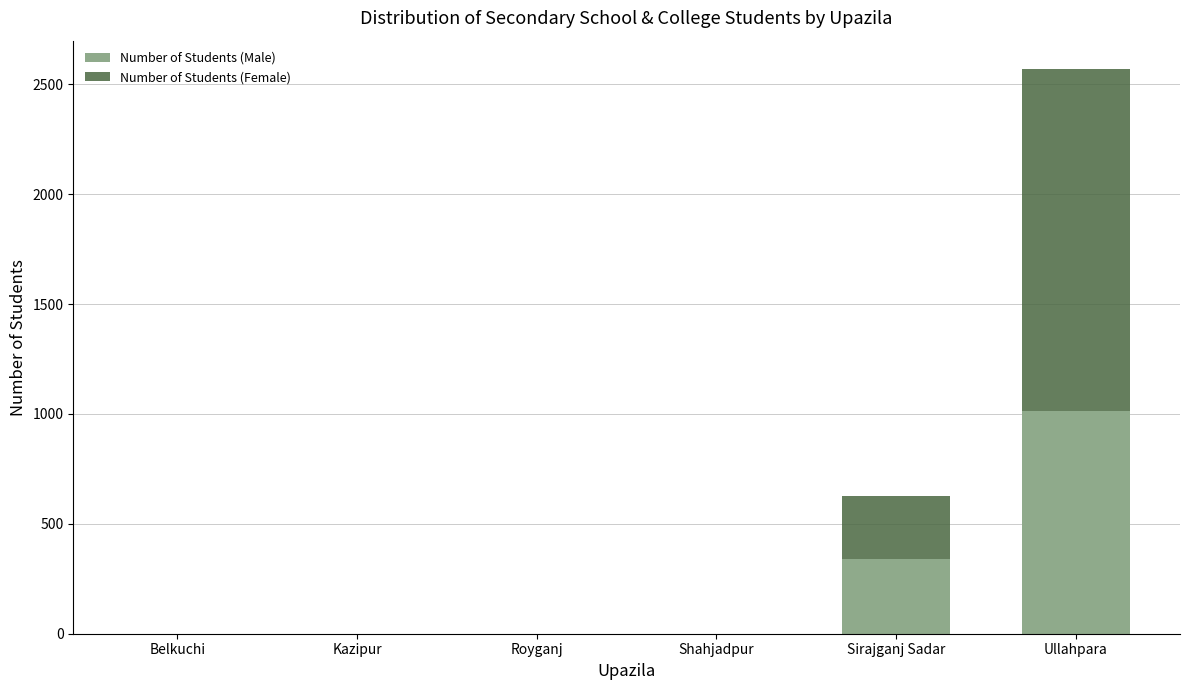

What is the maximum value for Number of Students (Male)?

1015